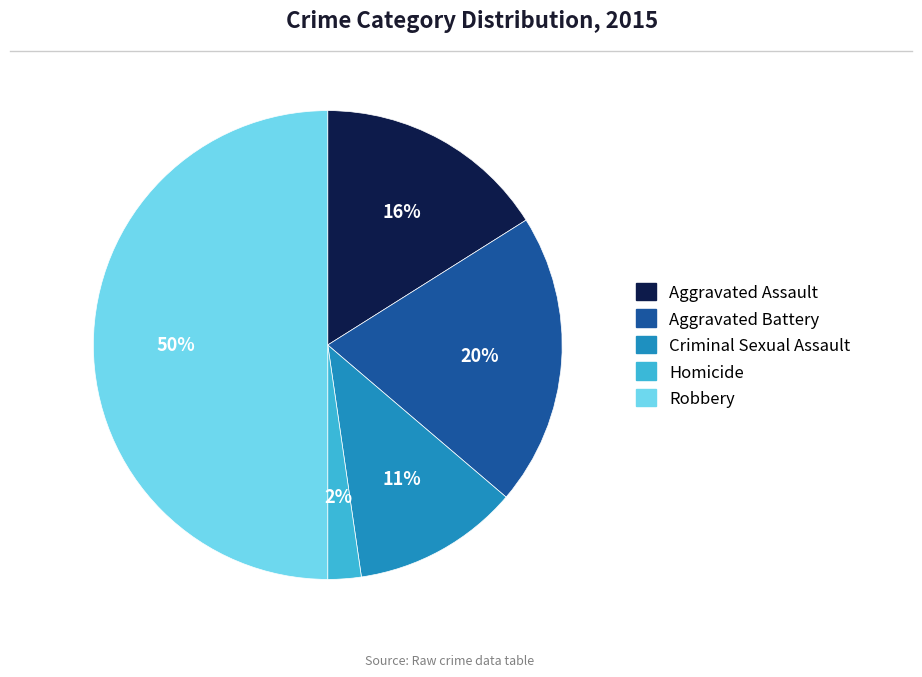

To the nearest percent, what portion does Criminal Sexual Assault represent?

11%